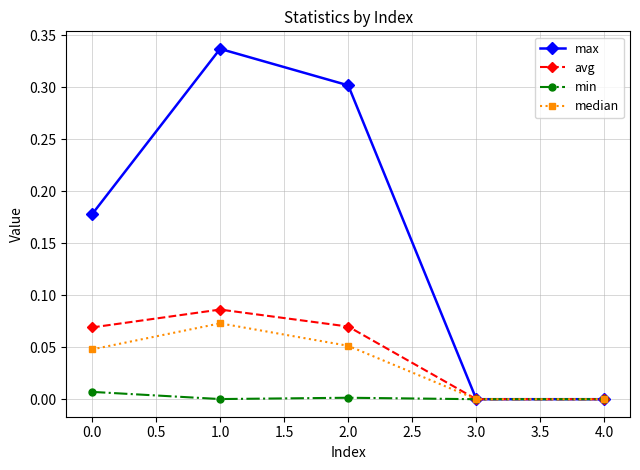

In max, how many points are higher than both neighbors (excluding endpoints)?

1